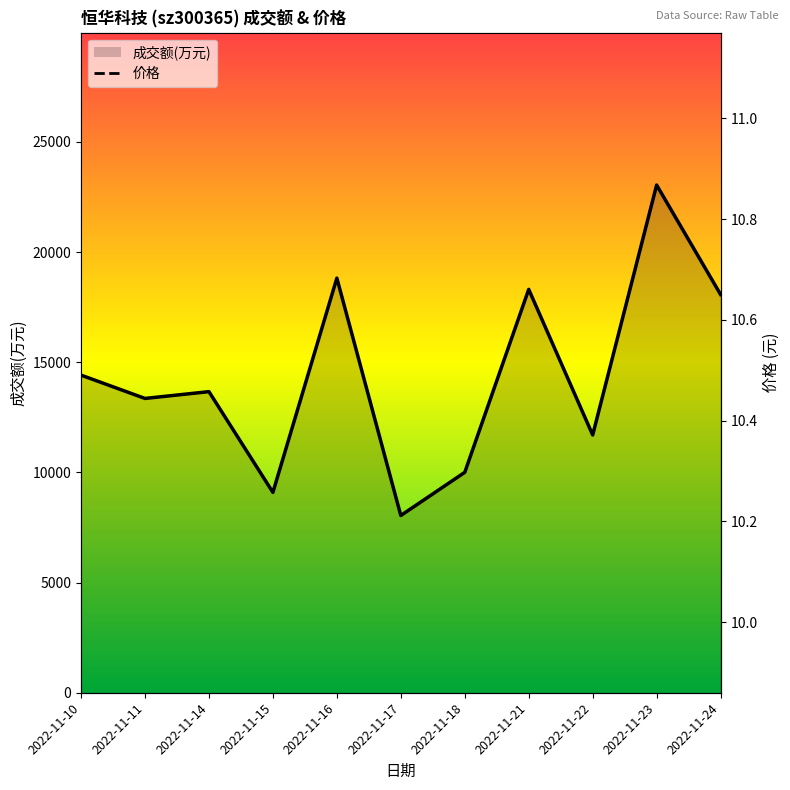

Count the values in the range 10 to 11.

11